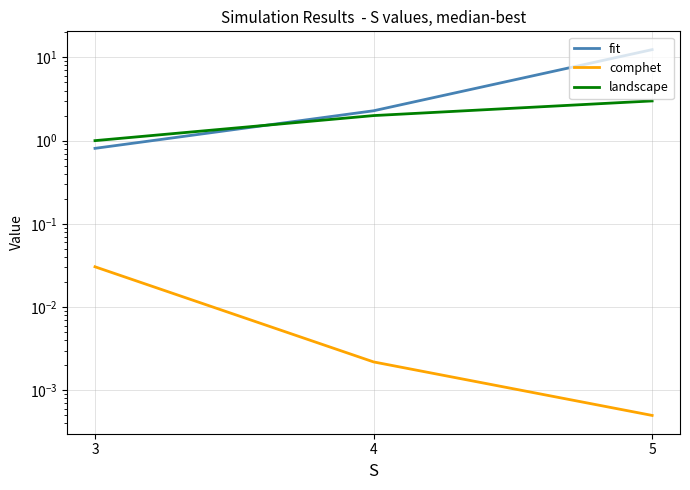

Which series has the largest total across all categories?

fit